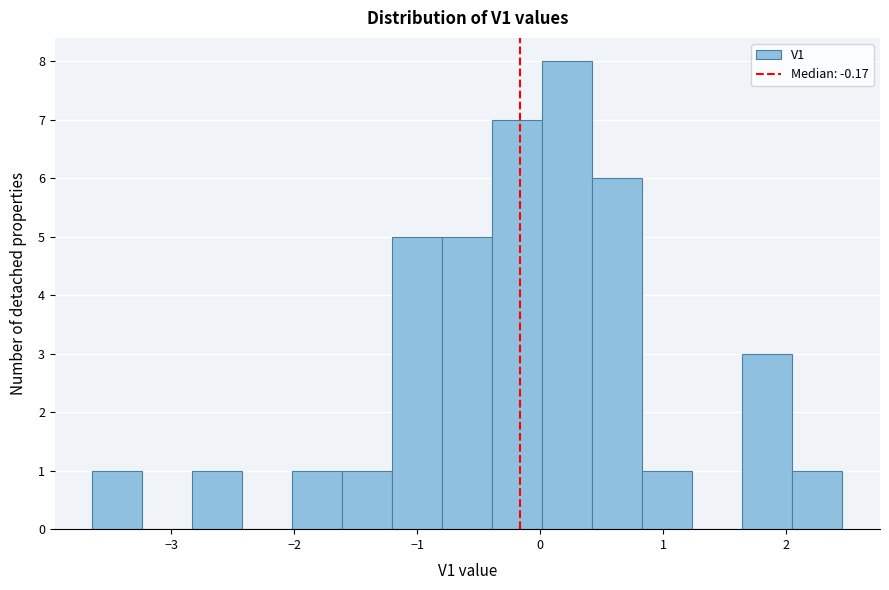

What is the height of the bar covering 0.0 to 0.4 on the x-axis? Neither the bar edges nor the heights are printed on the chart, so give them approximately, as read against the axes.

8